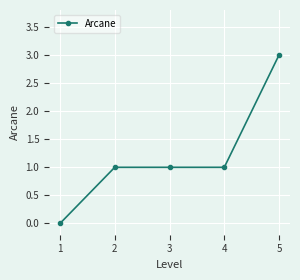

What is the average value?

1